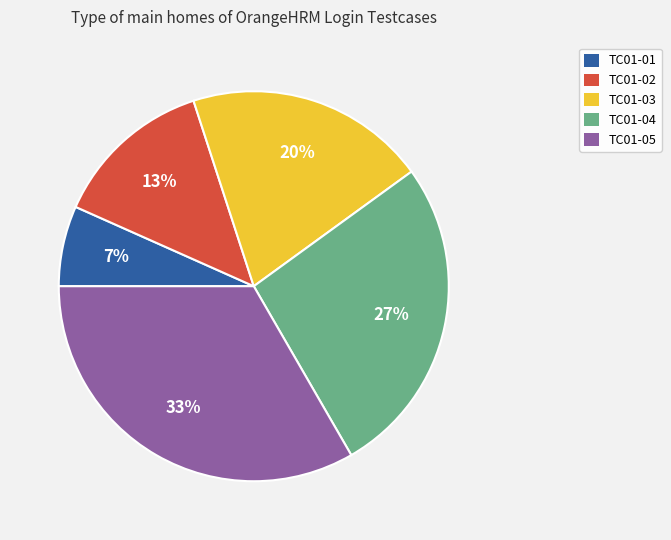

What is the ratio of the value at TC01-05 to the value at TC01-02?

2.5